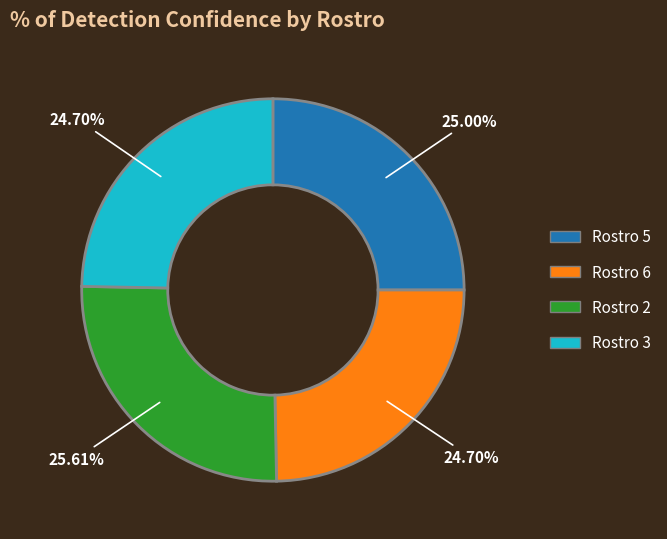

Is there a majority slice in this chart?

No